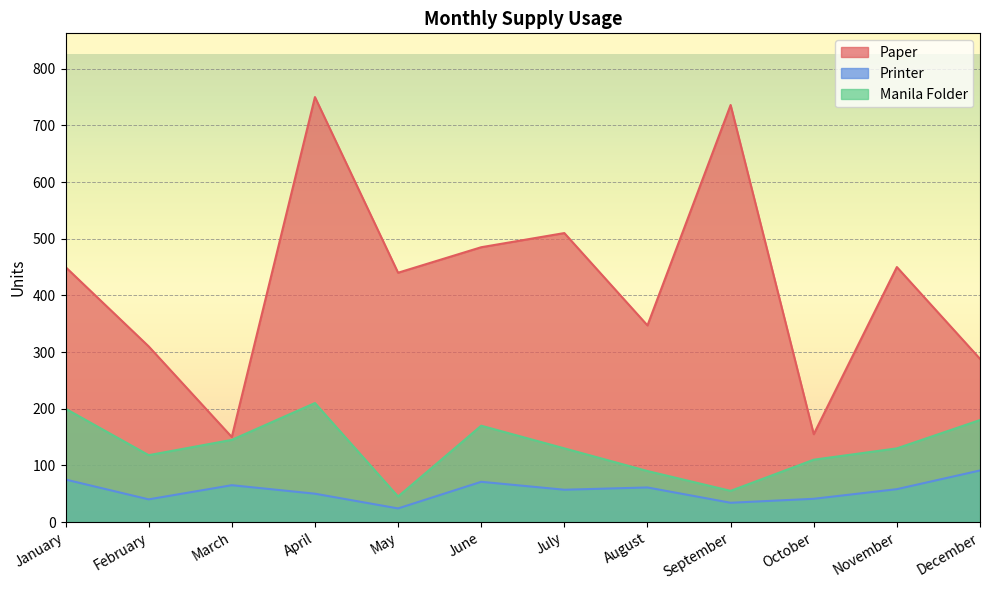

List the series in order of their overall mean, highest first.

Paper, Manila Folder, Printer